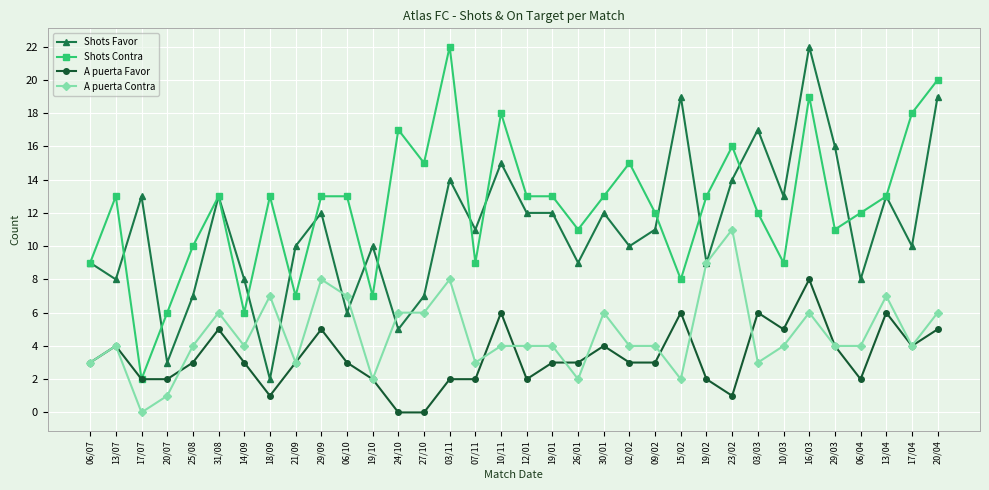

What is the total value across all series at 06/10?

29